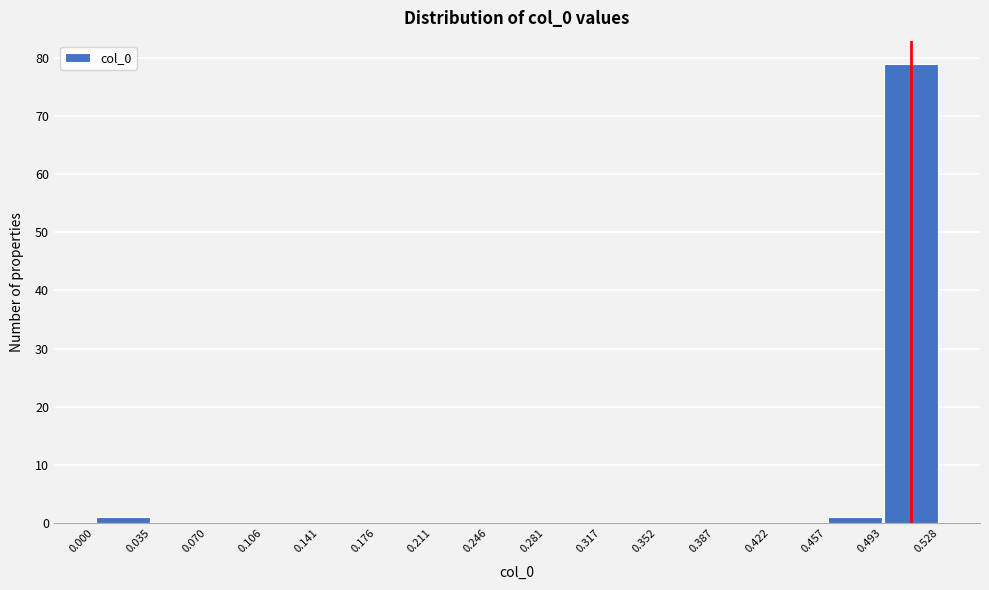

Reading left to right, transcribe this chart: for each bar, give the range it covers on the x-axis and its height. The values are not printed on the chart, so give them approximately, as read against the axis.

0.000 to 0.035: 1
0.035 to 0.070: 0
0.070 to 0.106: 0
0.106 to 0.141: 0
0.141 to 0.176: 0
0.176 to 0.211: 0
0.211 to 0.246: 0
0.246 to 0.281: 0
0.281 to 0.317: 0
0.317 to 0.352: 0
0.352 to 0.387: 0
0.387 to 0.422: 0
0.422 to 0.457: 0
0.457 to 0.493: 1
0.493 to 0.528: 79